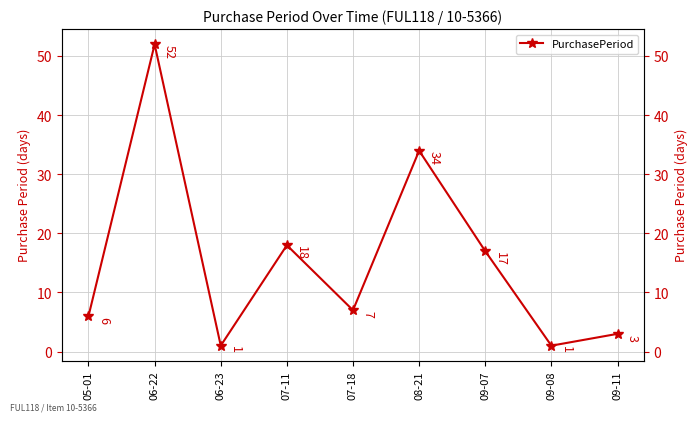

What position from the left is 09-08?

8